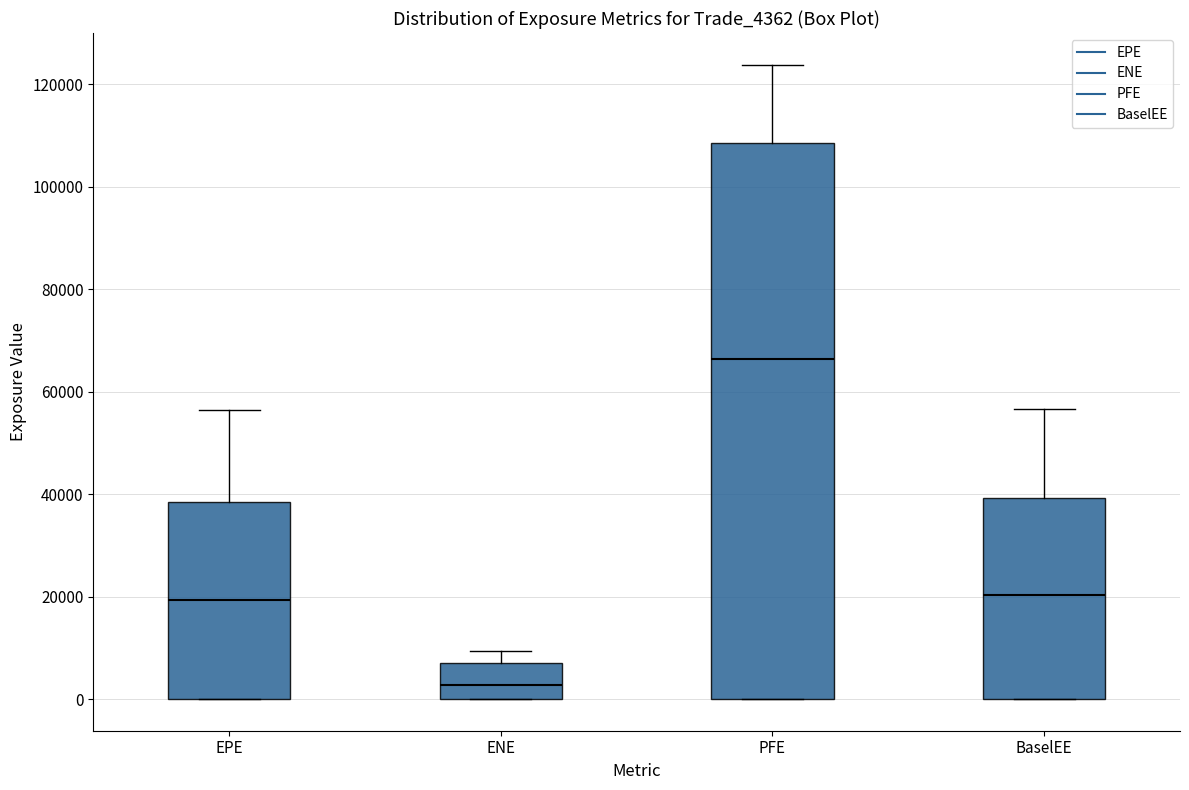

Reading left to right, read every box against the y-axis: the position of its median line, the range the box covers, and the ends of its whiskers. The values are not printed on the chart, so give them approximately, as read against the axis.

EPE: median 20000, box 0 to 38000, whiskers 0 to 56000
ENE: median 2000, box 0 to 6000, whiskers 0 to 10000
PFE: median 66000, box 0 to 108000, whiskers 0 to 124000
BaselEE: median 20000, box 0 to 40000, whiskers 0 to 56000